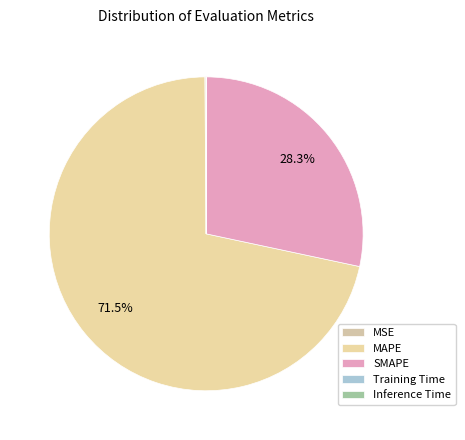

True or false: SMAPE accounts for 20% of the total.

False